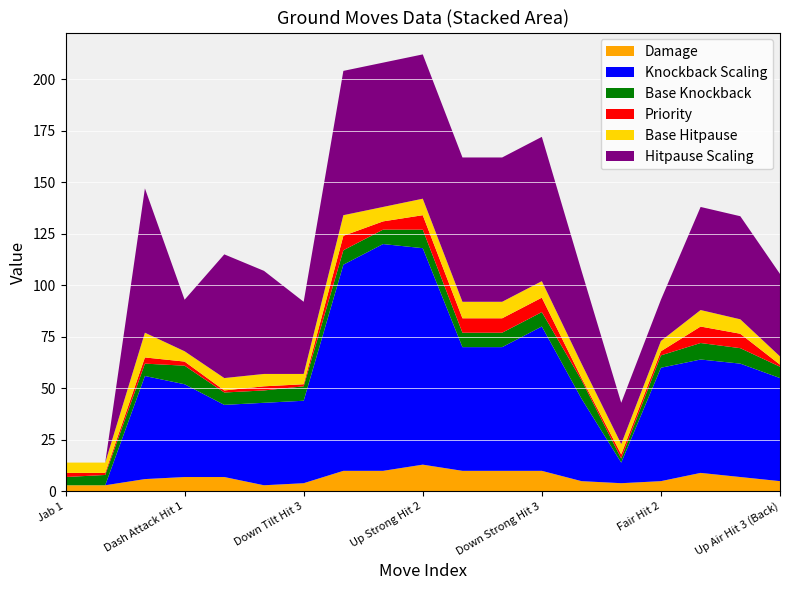

Reading right to left, transcribe all the data shown in this chart.

Damage: Up Air Hit 3 (Back)=5.0	Bair Hit (Sour) (Earliest)=7.0	Bair Hit (Sweetspot)=9.0	Fair Hit 2=5.0	Fair Hit 1=4.0	Nair=5.0	Down Strong Hit 3=10.0	Down Strong Hit 2=10.0	Down Strong Hit 1=10.0	Up Strong Hit 2=13.0	Up Strong Hit 1=10.0	Forward Strong=10.0	Down Tilt Hit 3=4.0	Up Tilt Hit 3=3.0	Forward Tilt=7.0	Dash Attack Hit 1=7.0	Jab 3=6.0	Jab 2=3.0	Jab 1=3.0
Knockback Scaling: Up Air Hit 3 (Back)=50.0	Bair Hit (Sour) (Earliest)=55.0	Bair Hit (Sweetspot)=55.0	Fair Hit 2=55.0	Fair Hit 1=10.0	Nair=40.0	Down Strong Hit 3=70.0	Down Strong Hit 2=60.0	Down Strong Hit 1=60.0	Up Strong Hit 2=105.0	Up Strong Hit 1=110.0	Forward Strong=100.0	Down Tilt Hit 3=40.0	Up Tilt Hit 3=40.0	Forward Tilt=35.0	Dash Attack Hit 1=45.0	Jab 3=50.0	Jab 2=0.0	Jab 1=0.0
Base Knockback: Up Air Hit 3 (Back)=5.5	Bair Hit (Sour) (Earliest)=7.5	Bair Hit (Sweetspot)=8.0	Fair Hit 2=6.0	Fair Hit 1=2.0	Nair=9.0	Down Strong Hit 3=7.0	Down Strong Hit 2=7.0	Down Strong Hit 1=7.0	Up Strong Hit 2=9.0	Up Strong Hit 1=7.0	Forward Strong=7.0	Down Tilt Hit 3=7.0	Up Tilt Hit 3=6.0	Forward Tilt=6.0	Dash Attack Hit 1=9.0	Jab 3=6.0	Jab 2=5.0	Jab 1=4.0
Priority: Up Air Hit 3 (Back)=1.0	Bair Hit (Sour) (Earliest)=7.0	Bair Hit (Sweetspot)=8.0	Fair Hit 2=2.0	Fair Hit 1=2.0	Nair=1.0	Down Strong Hit 3=7.0	Down Strong Hit 2=7.0	Down Strong Hit 1=7.0	Up Strong Hit 2=7.0	Up Strong Hit 1=4.0	Forward Strong=7.0	Down Tilt Hit 3=1.0	Up Tilt Hit 3=2.0	Forward Tilt=1.0	Dash Attack Hit 1=2.0	Jab 3=3.0	Jab 2=1.0	Jab 1=2.0
Base Hitpause: Up Air Hit 3 (Back)=4.0	Bair Hit (Sour) (Earliest)=7.0	Bair Hit (Sweetspot)=8.0	Fair Hit 2=5.0	Fair Hit 1=5.0	Nair=7.0	Down Strong Hit 3=8.0	Down Strong Hit 2=8.0	Down Strong Hit 1=8.0	Up Strong Hit 2=8.0	Up Strong Hit 1=7.0	Forward Strong=10.0	Down Tilt Hit 3=5.0	Up Tilt Hit 3=6.0	Forward Tilt=6.0	Dash Attack Hit 1=5.0	Jab 3=12.0	Jab 2=5.0	Jab 1=5.0
Hitpause Scaling: Up Air Hit 3 (Back)=40.0	Bair Hit (Sour) (Earliest)=50.0	Bair Hit (Sweetspot)=50.0	Fair Hit 2=20.0	Fair Hit 1=20.0	Nair=45.0	Down Strong Hit 3=70.0	Down Strong Hit 2=70.0	Down Strong Hit 1=70.0	Up Strong Hit 2=70.0	Up Strong Hit 1=70.0	Forward Strong=70.0	Down Tilt Hit 3=35.0	Up Tilt Hit 3=50.0	Forward Tilt=60.0	Dash Attack Hit 1=25.0	Jab 3=70.0	Jab 2=0.0	Jab 1=0.0